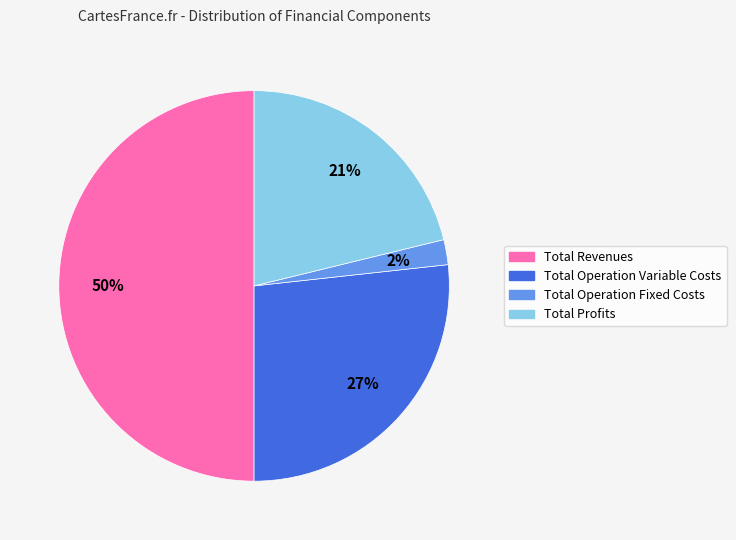

How many segments does this pie chart have?

4